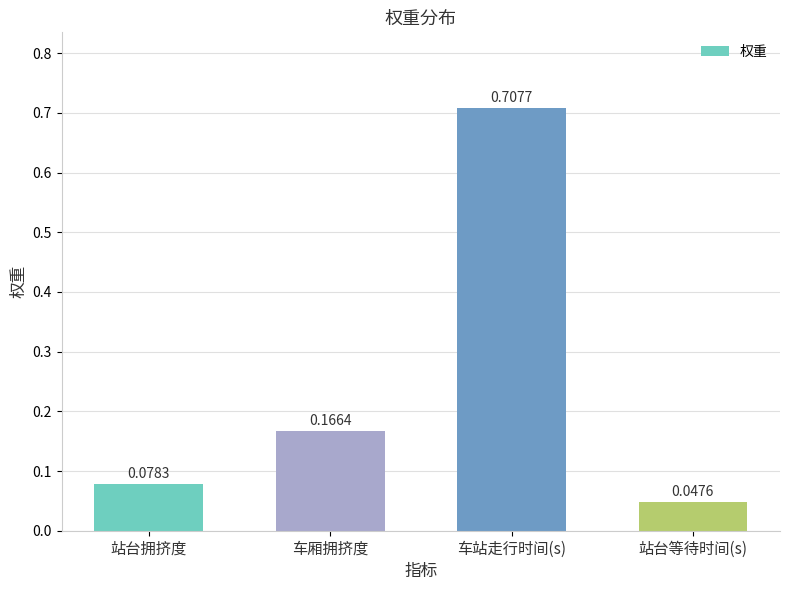

What is the sum of all values?

1.0